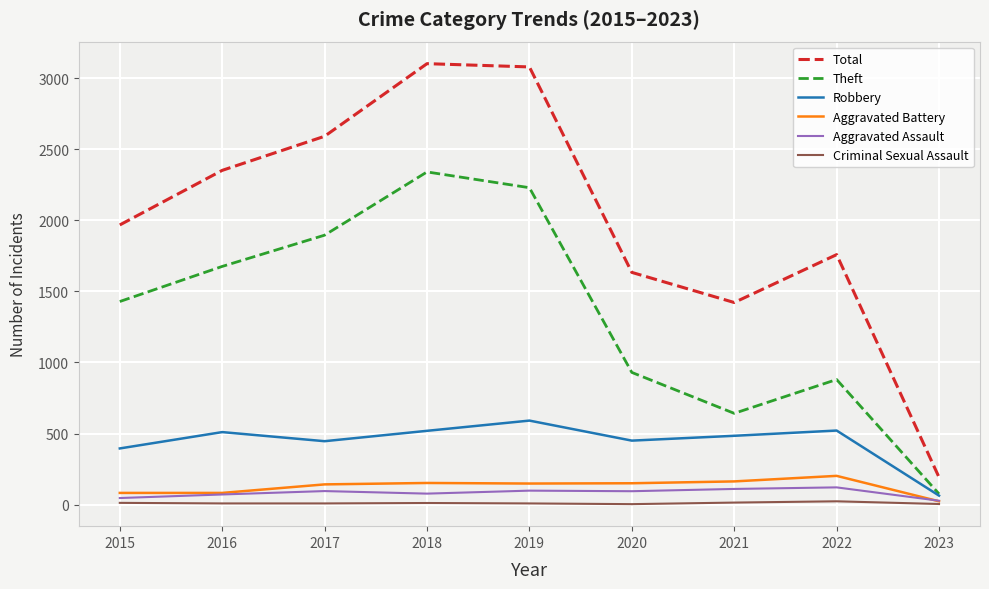

What is the average value of the Theft series?

1344